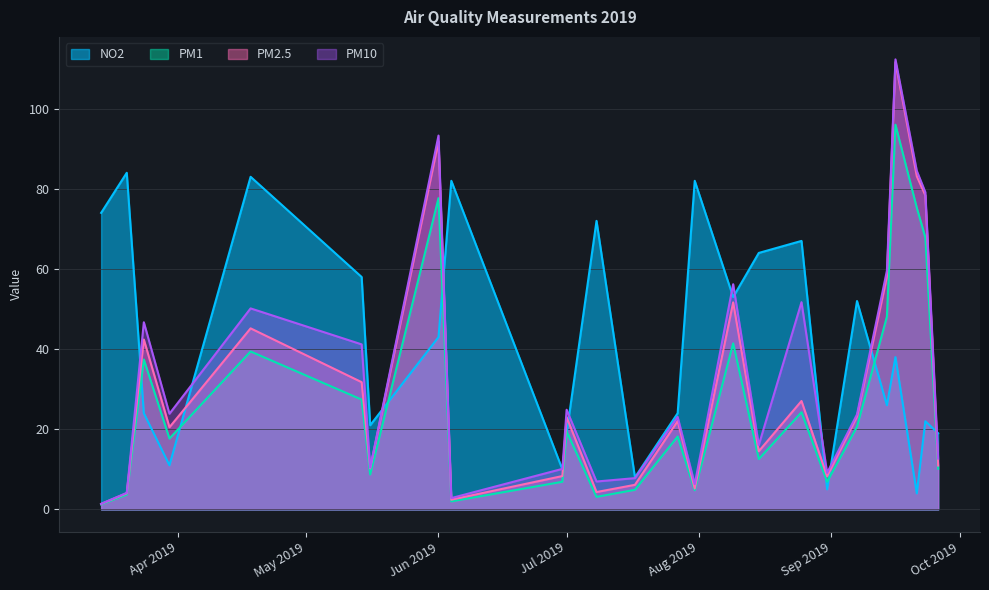

Rank the series by their average value, from highest to lowest.

NO2, PM10, PM2.5, PM1